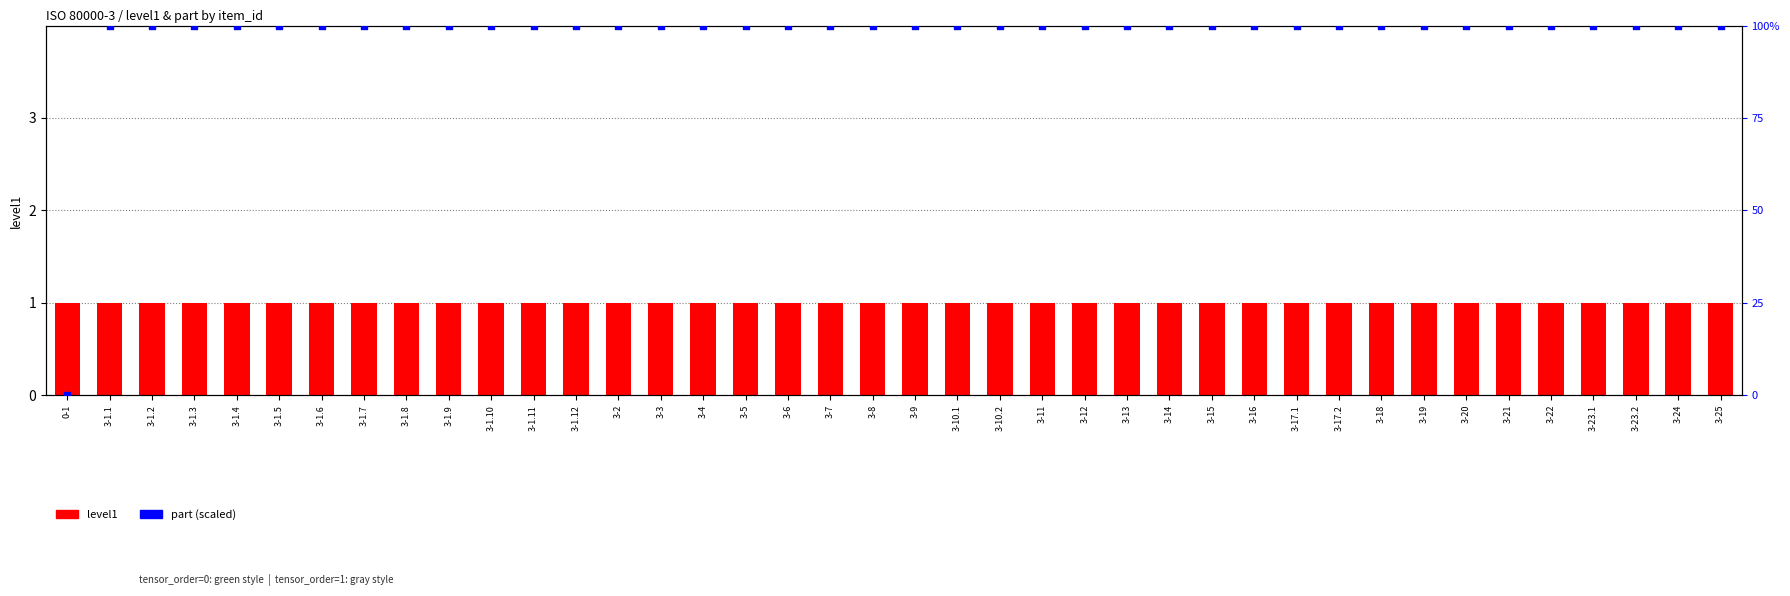

Which series reaches the minimum Y coordinate?

part (scaled 0-100)